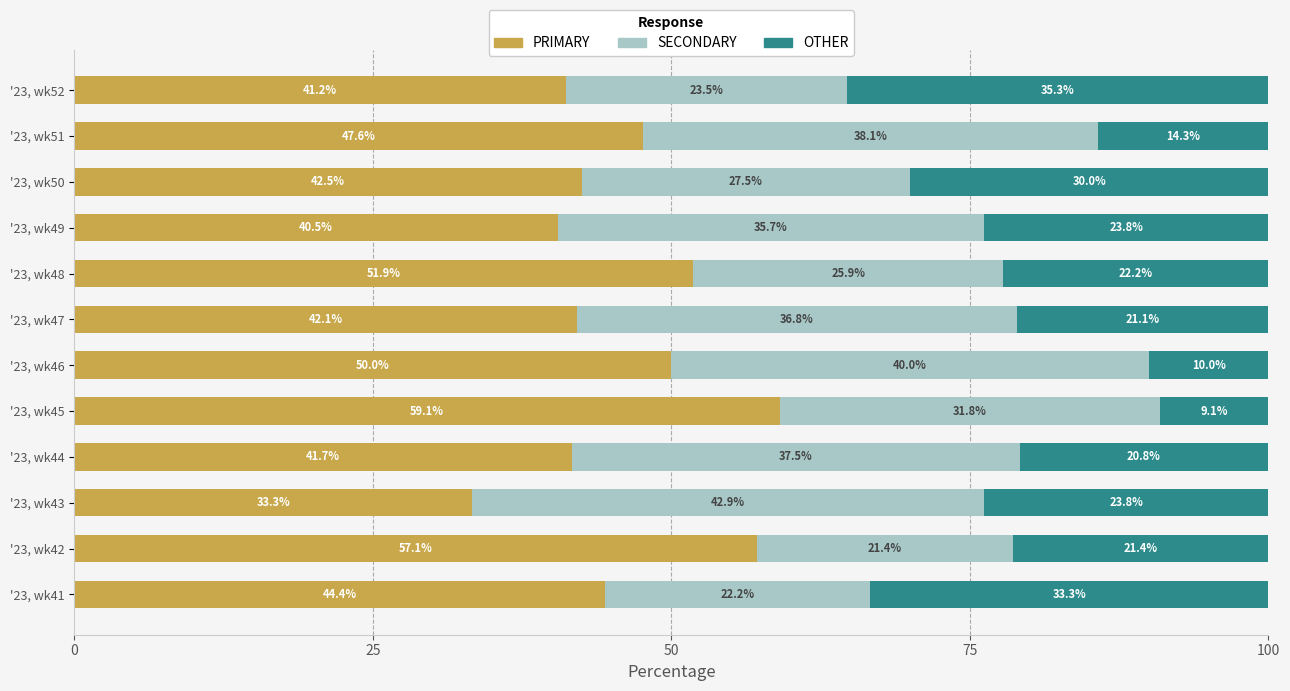

What is the difference between the maximum and minimum values in the PRIMARY series?

25.8